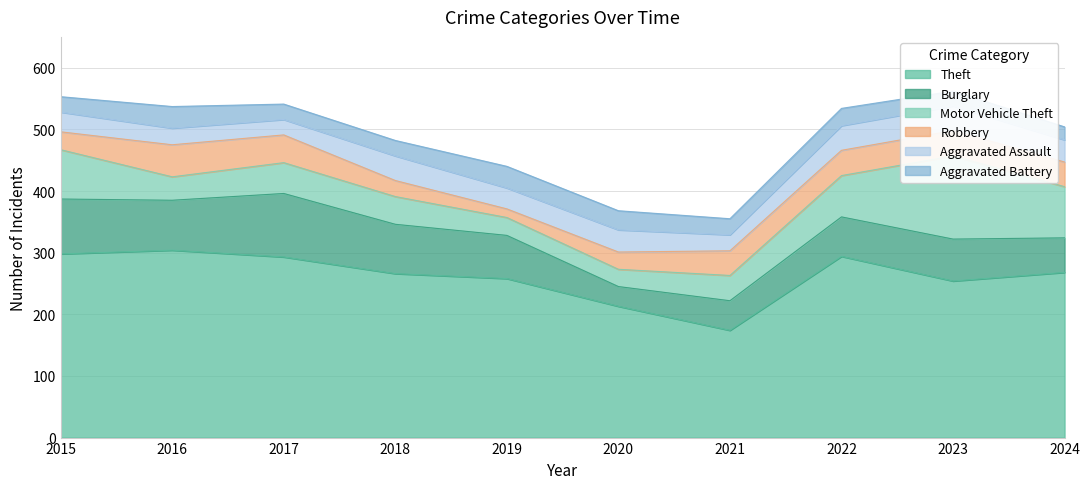

The Robbery series shows 23 at 2019. True or false?

False